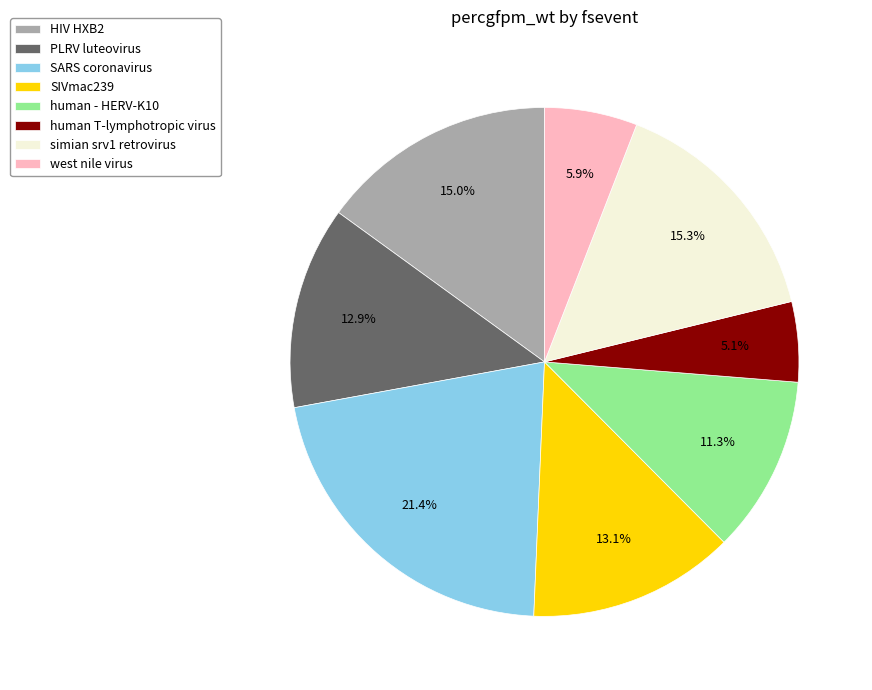

Is it true that simian srv1 retrovirus is 6% of the pie?

False